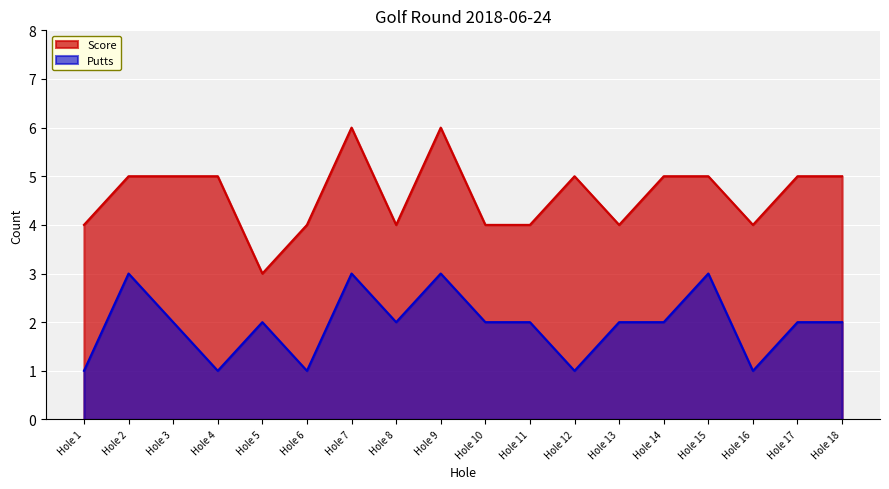

How many interior local peaks does the Score series have?

3